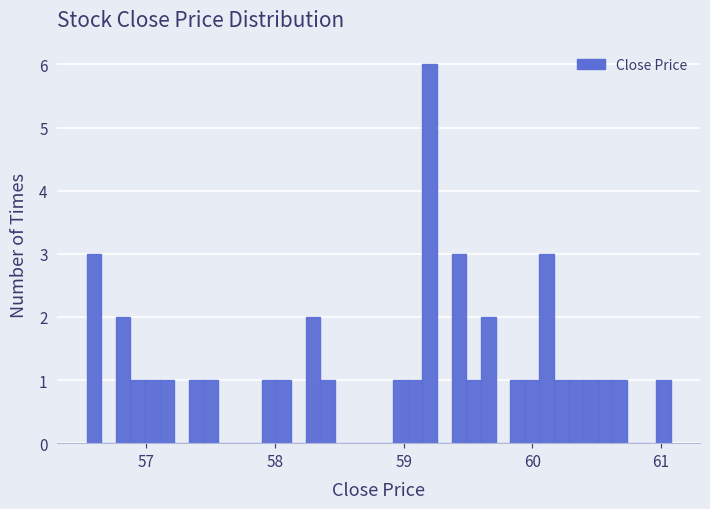

Around what value on the x-axis is the tallest bar? Give the approximate position of its centre, as read against the axis.

59.2